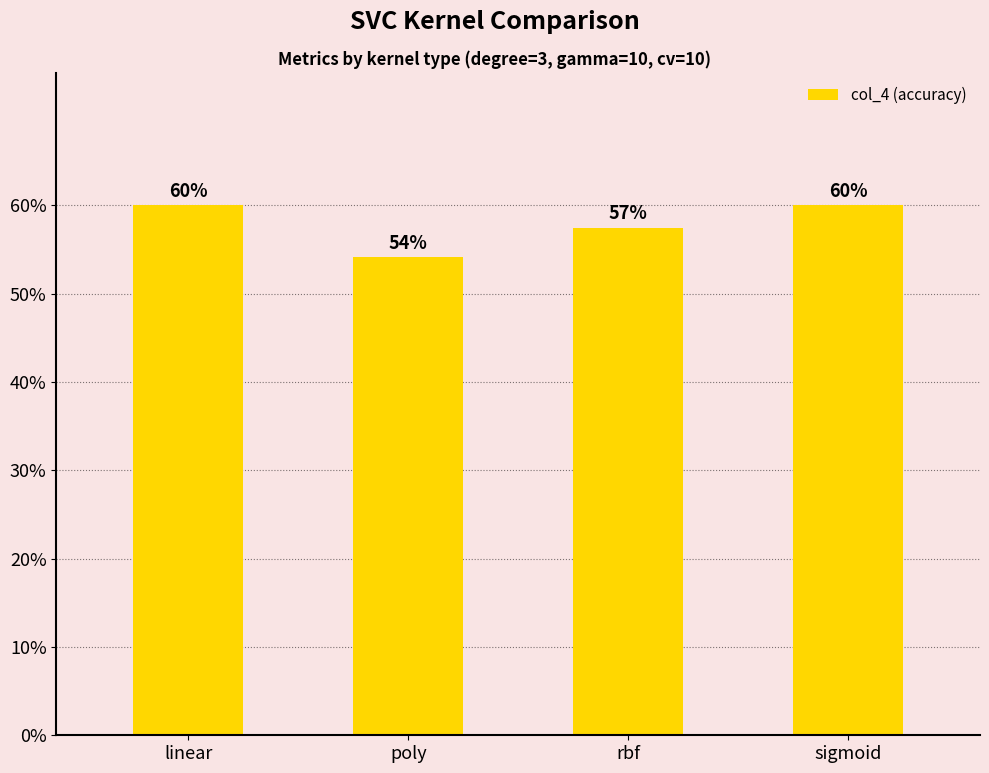

Does the chart contain any negative values?

No